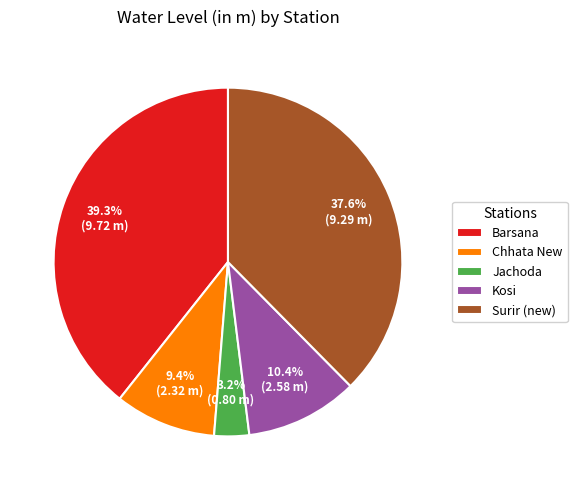

How many slices are in this pie chart?

5